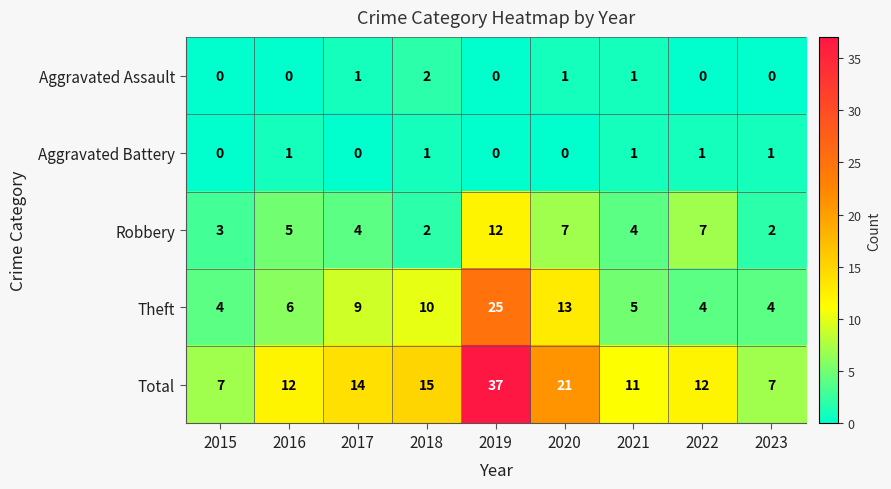

Between 2019 and 2021, which series saw the biggest shift?

Total